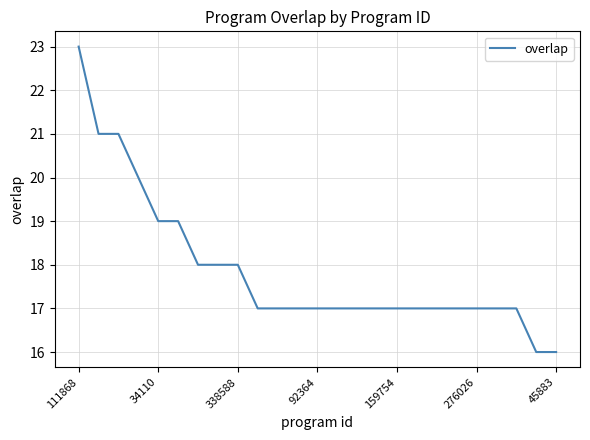

What is the smallest value displayed?

16